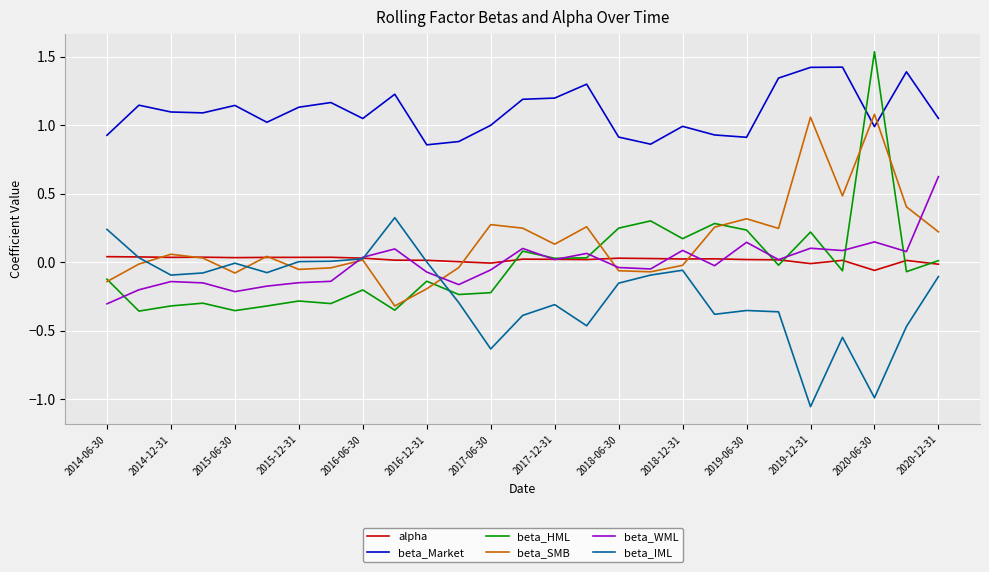

Which series has the largest range (max minus min)?

beta_HML